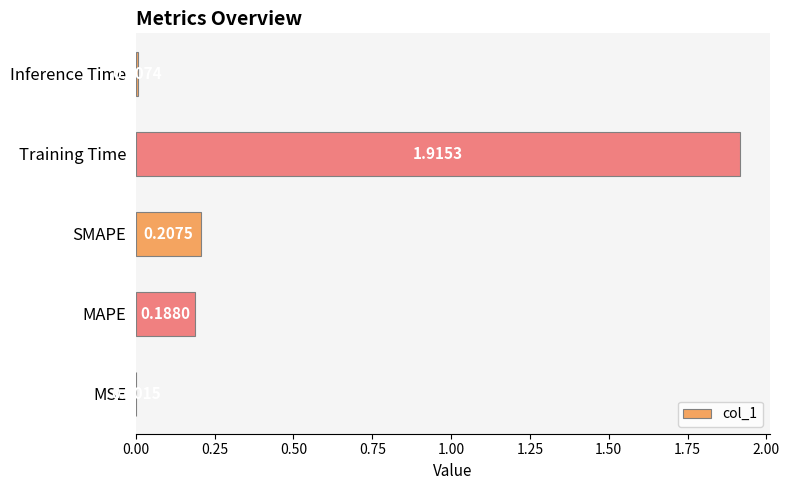

What is the sum of all values?

2.3